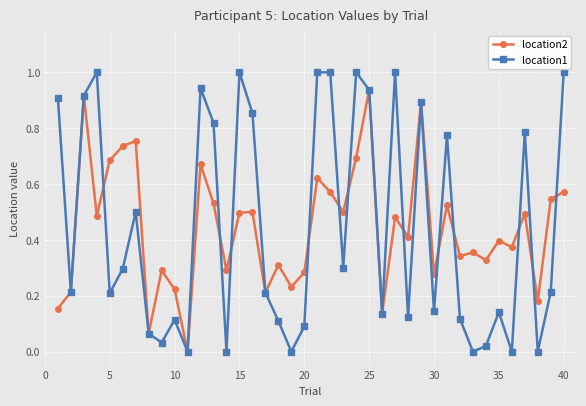

Which series has the largest range (max minus min)?

location1